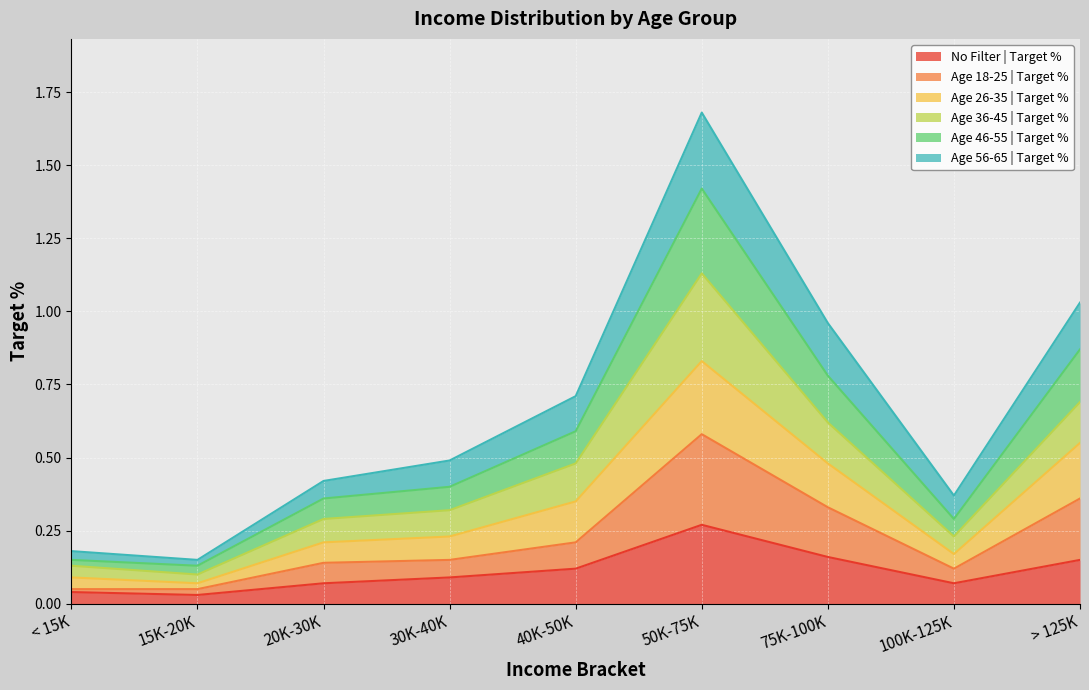

What is the greatest value displayed?

1.7